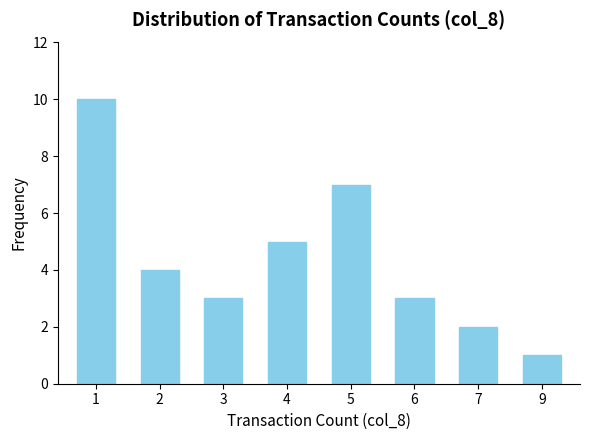

What is the minimum value shown in the chart?

1